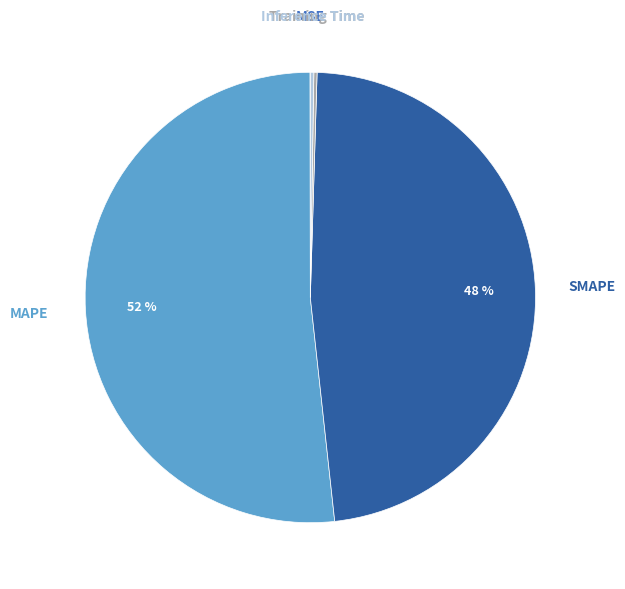

Which category accounts for the majority?

MAPE